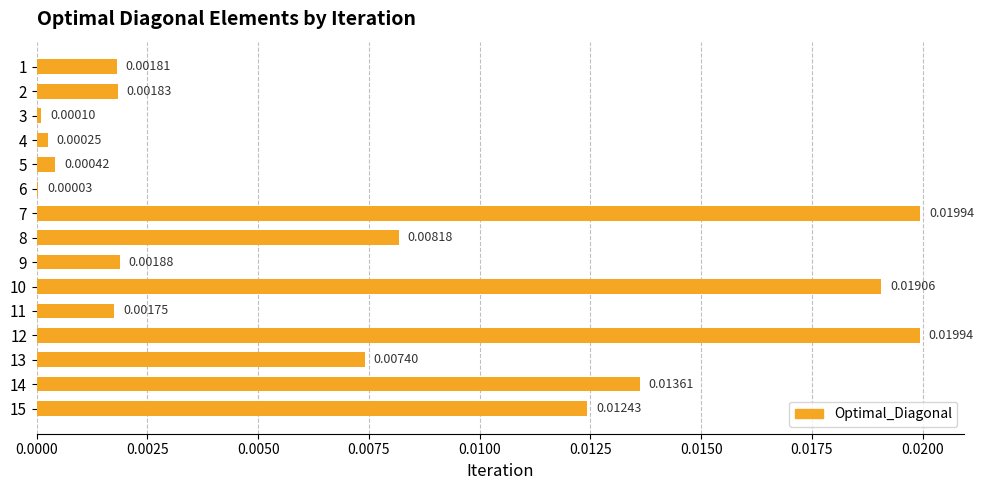

Which has a higher value, 10 or 8?

10